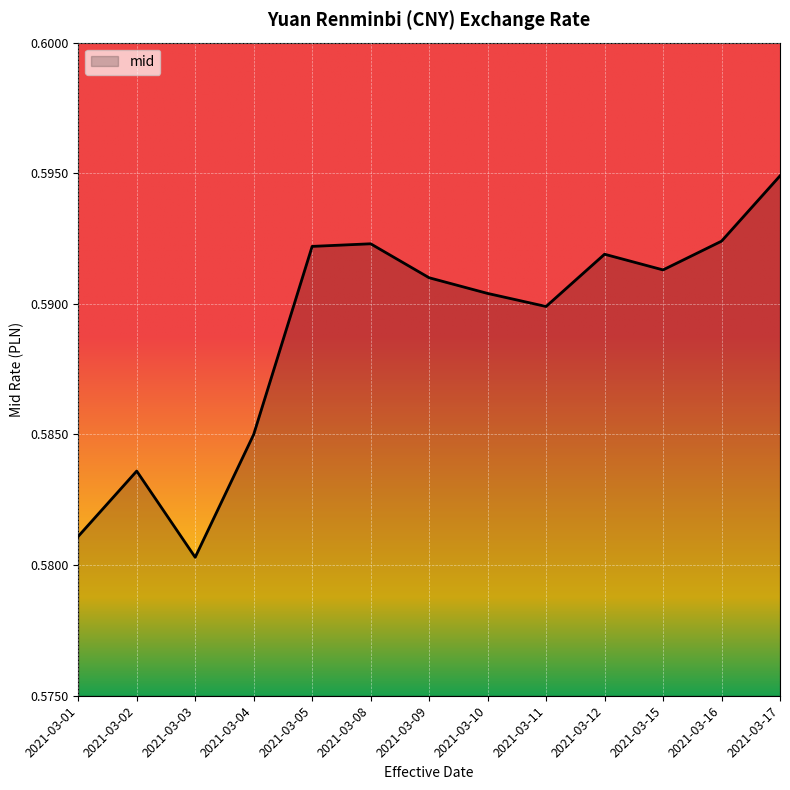

At which category does the chart reach its peak across all series?

2021-03-17